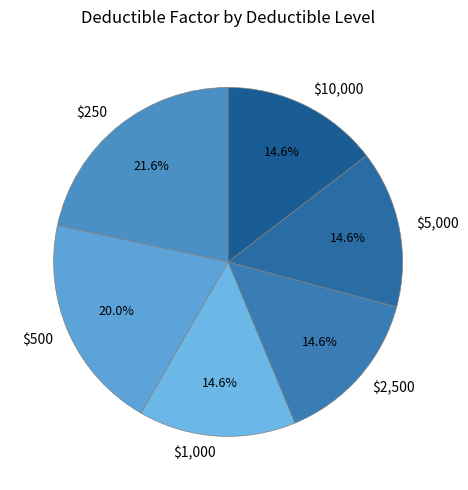

Is the sum of $500 and $10,000 greater than half?

No